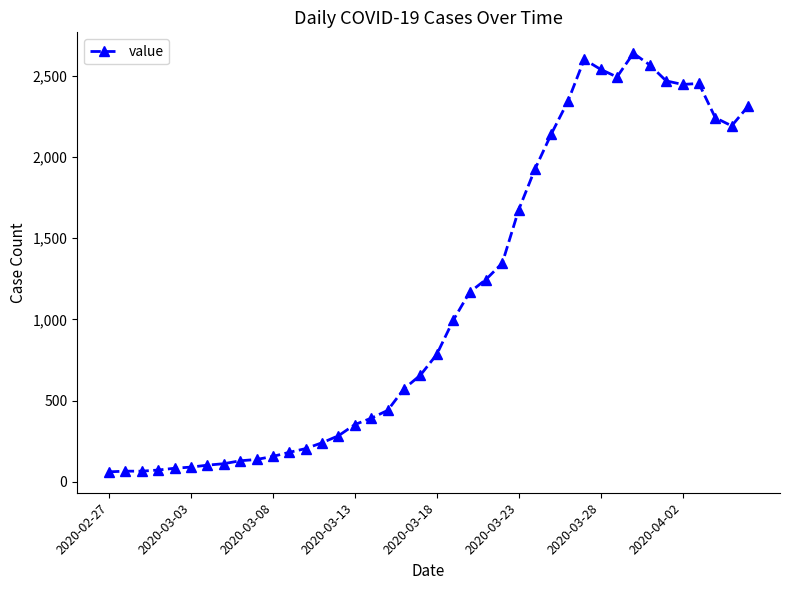

True or false: there are more than 2 points higher than both neighbors.

True